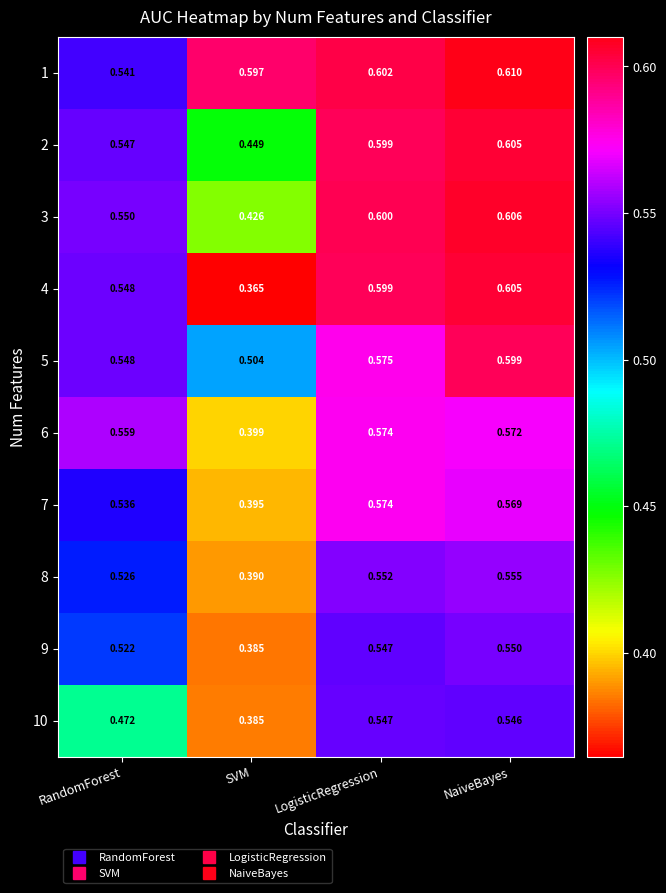

At which category is the sum across all series the highest?

NaiveBayes